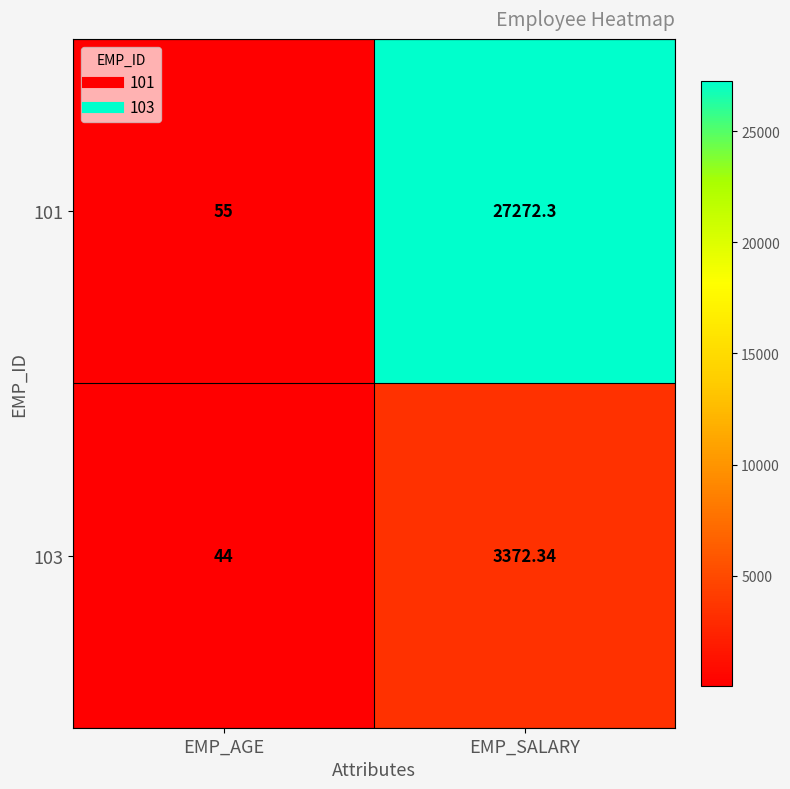

At which category is the sum across all series the highest?

EMP_SALARY